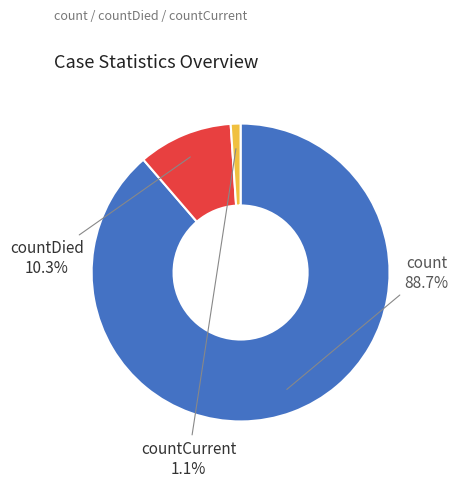

Which slice represents more than half of the pie?

count